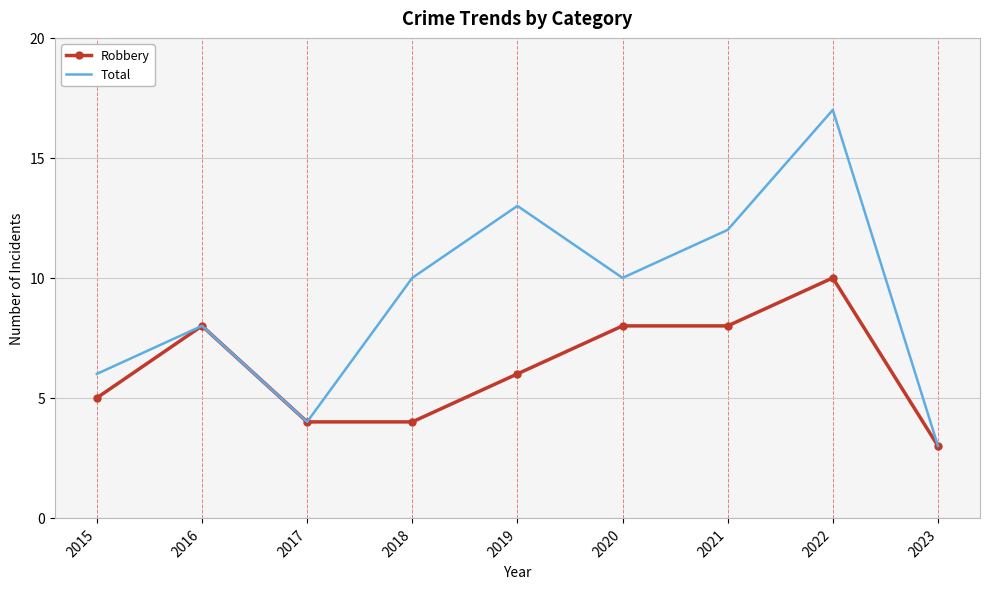

Which category has the highest value across all series?

2022